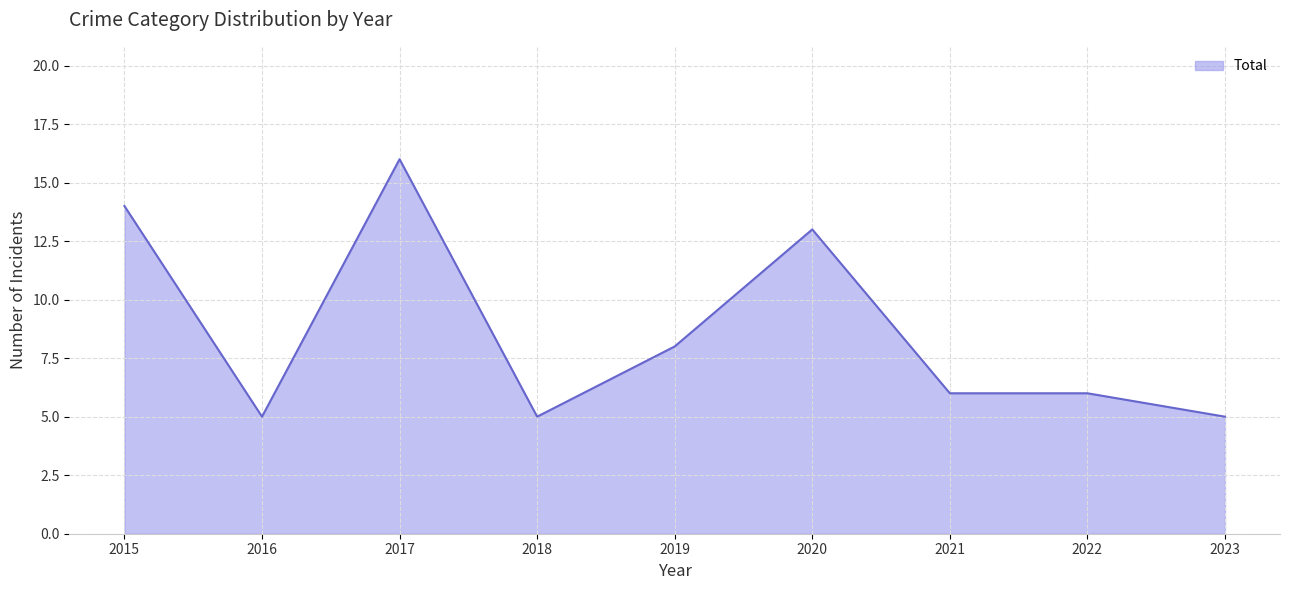

How many lines are shown in the chart?

1